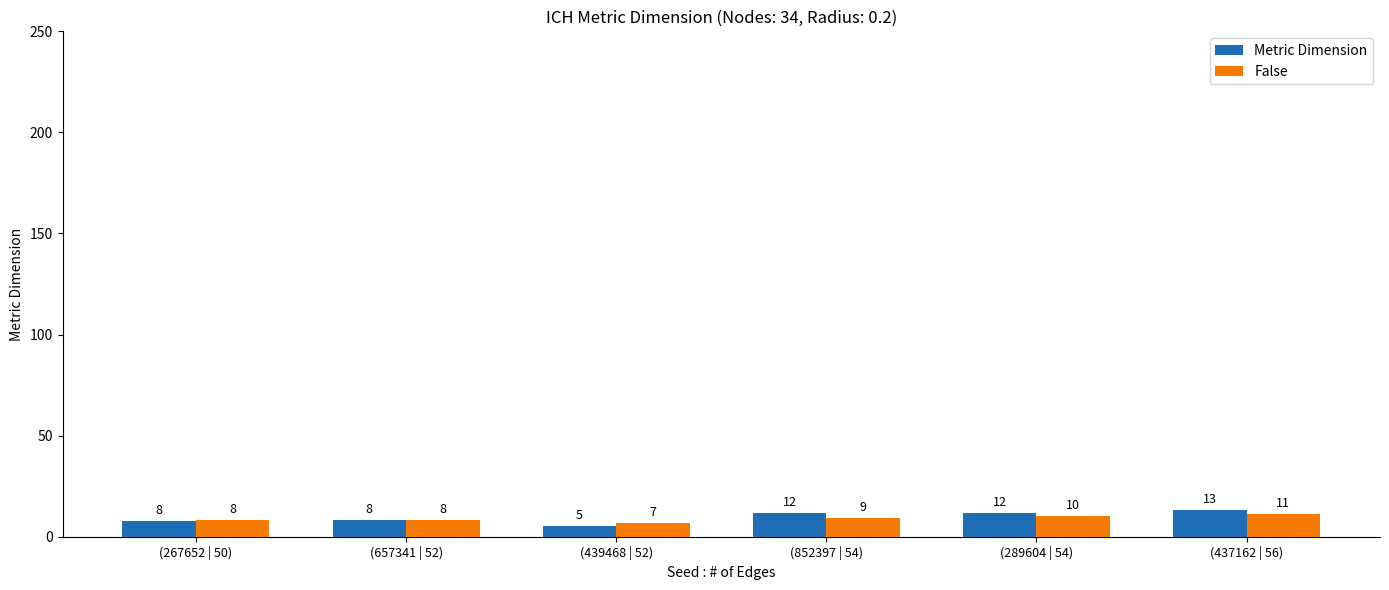

Reading left to right, extract all data points from this chart.

Metric Dimension: 7.9	8.1	5.3	11.7	11.5	13.3
False: 8.3	8.1	6.6	9.4	10.2	11.1